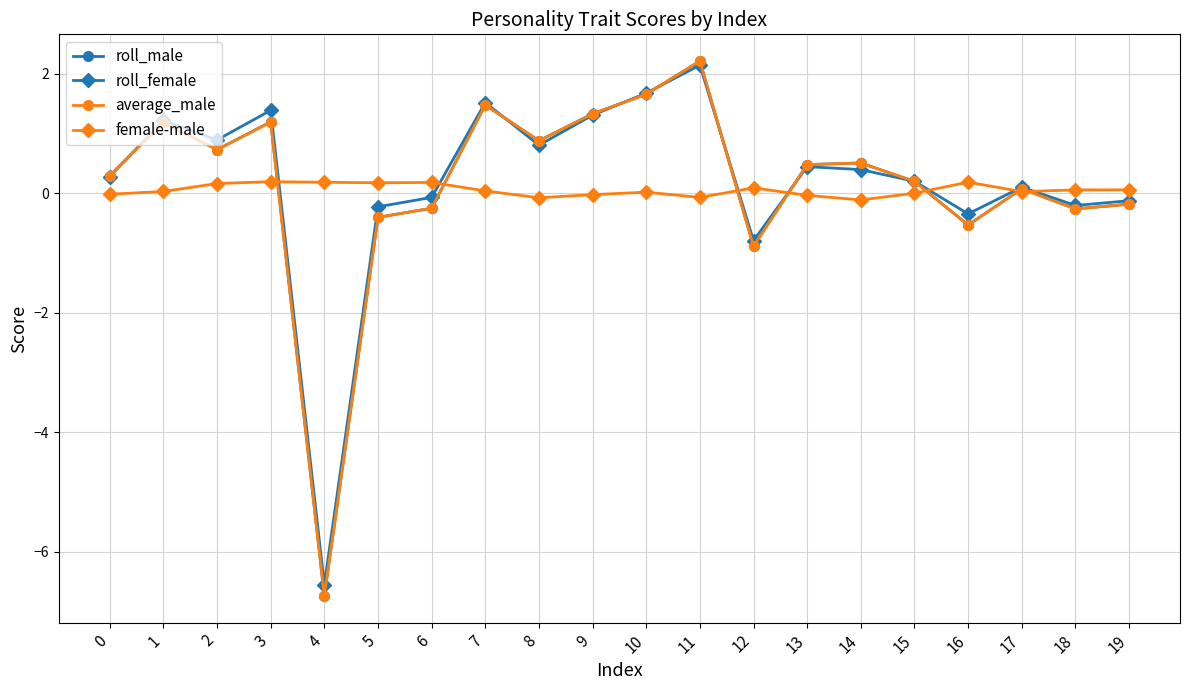

Does the chart display data point markers on the line(s)?

Yes